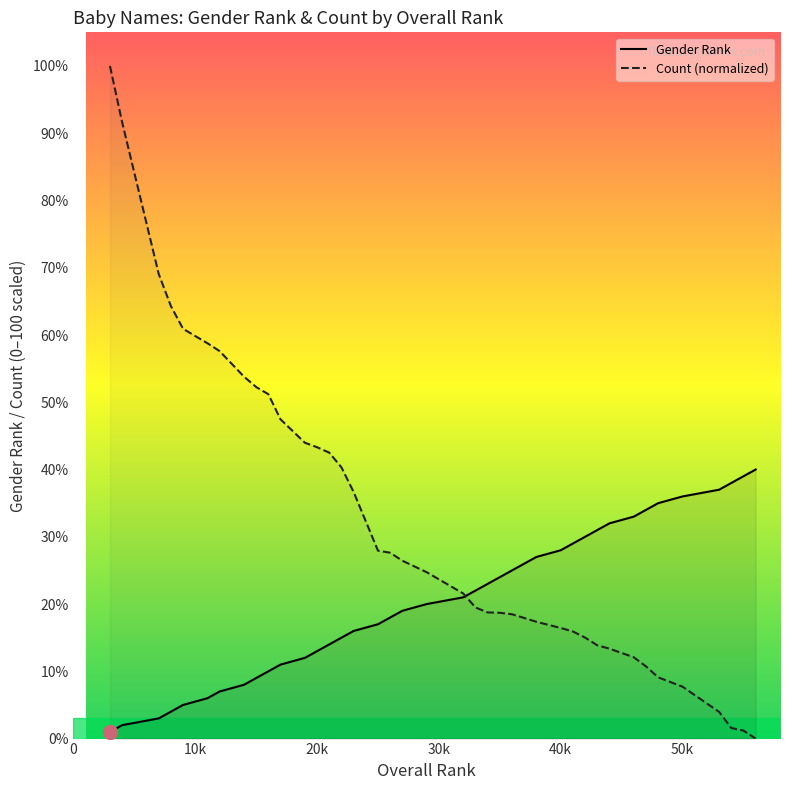

Which series ends up on top after the final intersection of Gender Rank and Count (normalized)?

Gender Rank